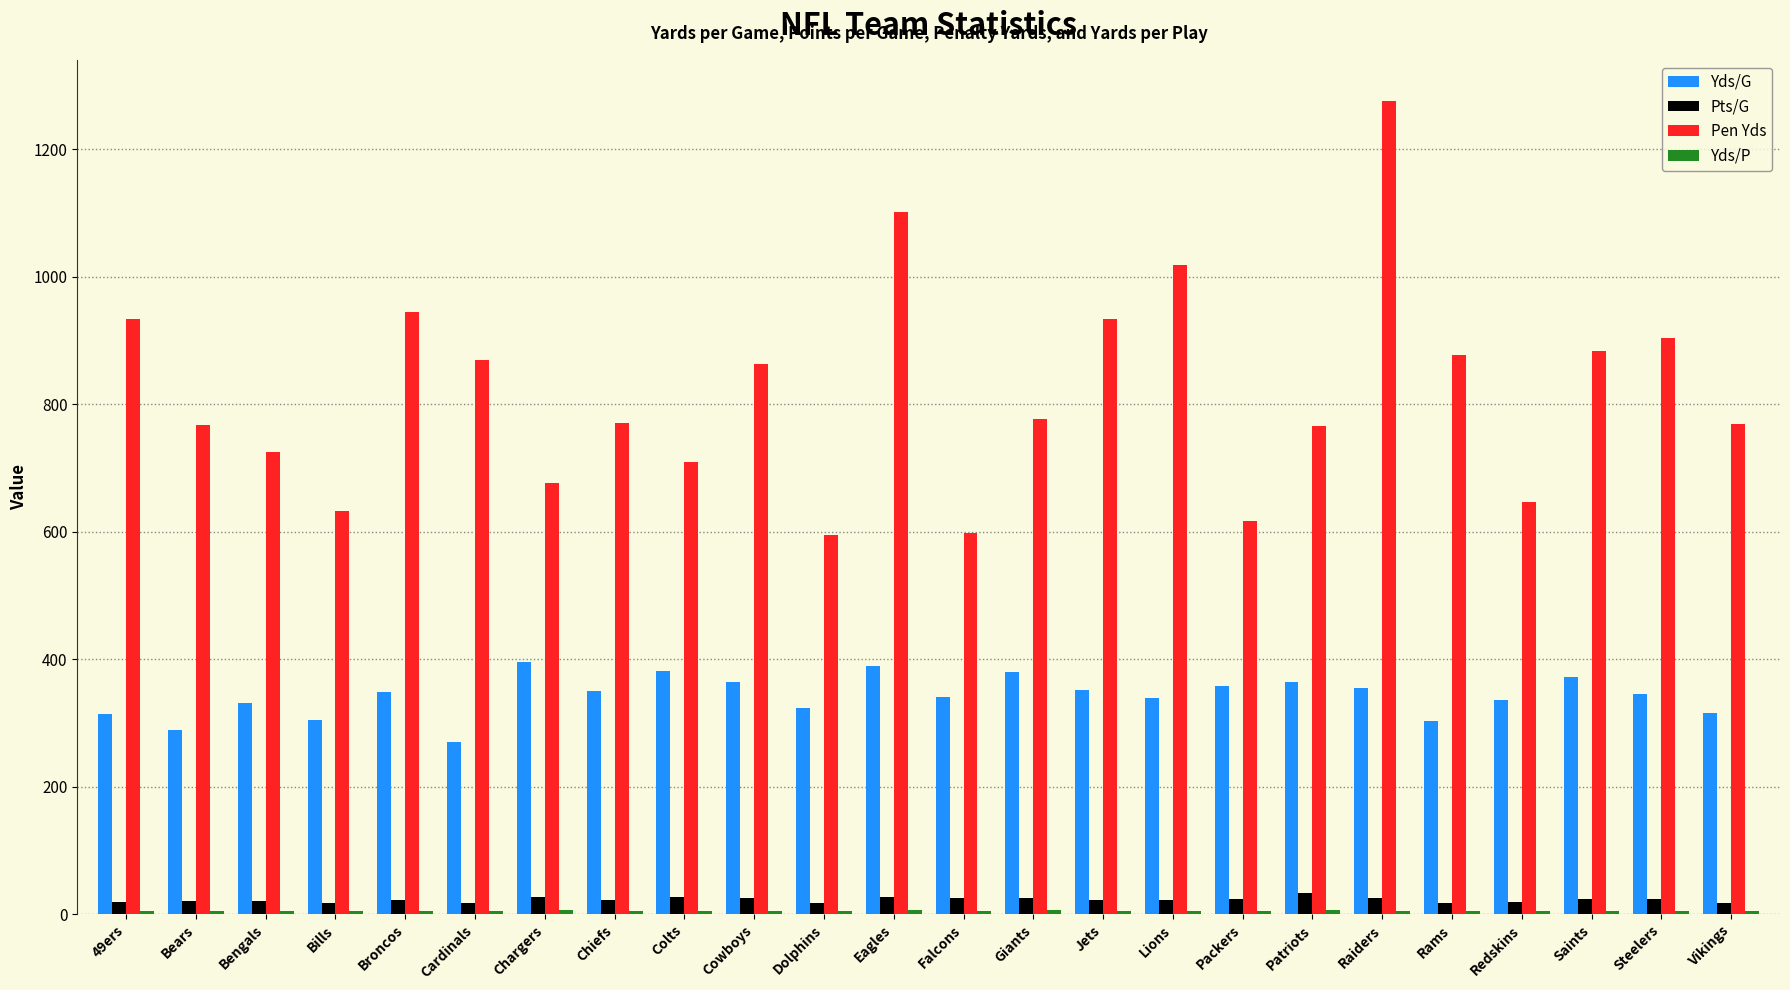

What is the sum of all Pts/G values?

544.4